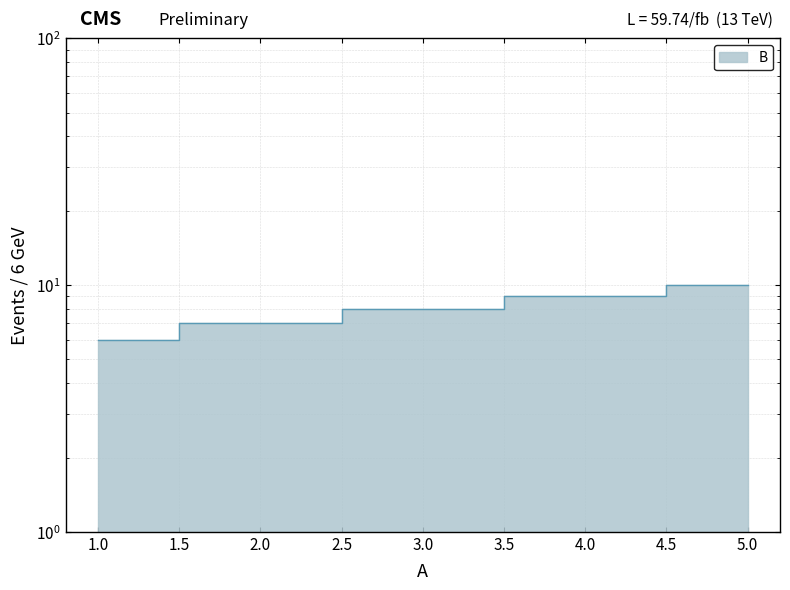

What is the change in value from 3 to 4?

+1